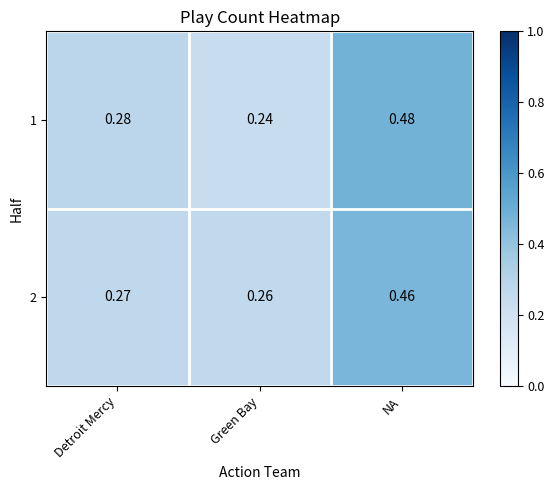

Rank the categories by 1 value from highest to lowest.

NA, Detroit Mercy, Green Bay